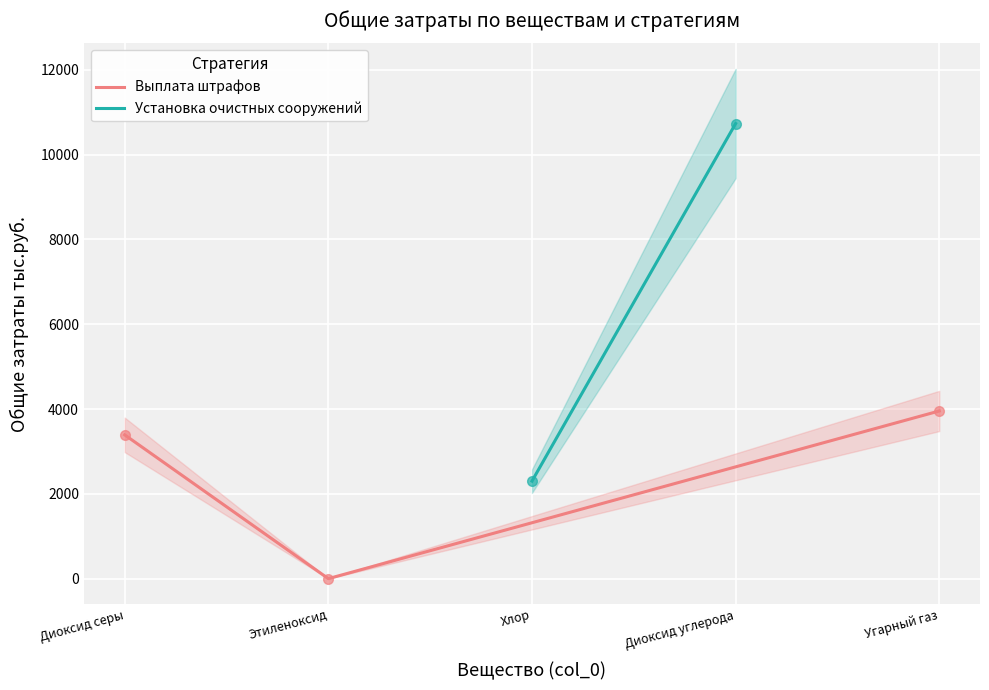

Which label corresponds to the smallest value in the chart?

Этиленоксид